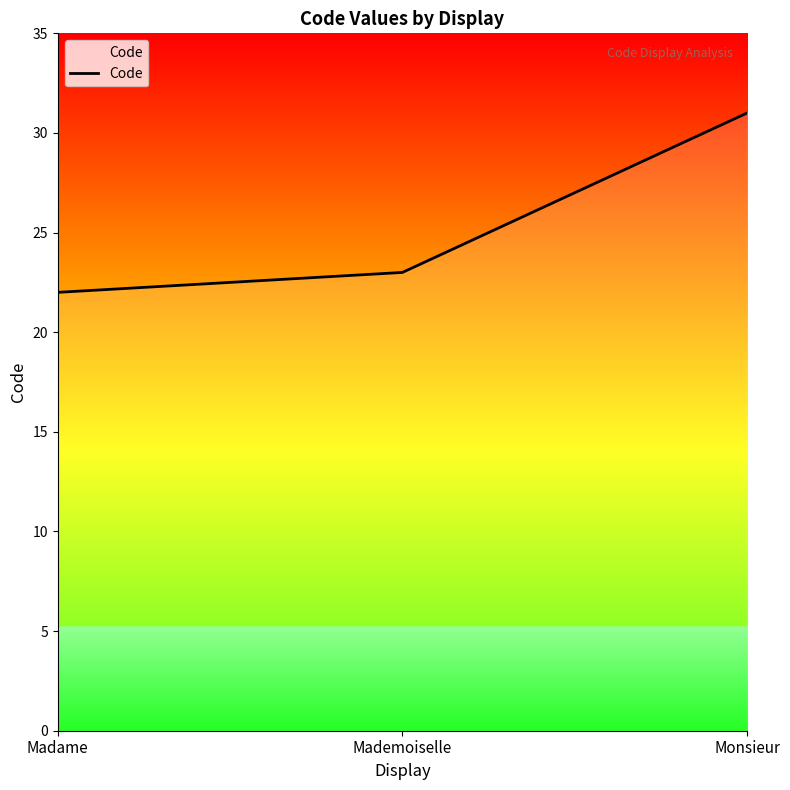

List the labels in order of value, smallest first.

Madame, Mademoiselle, Monsieur